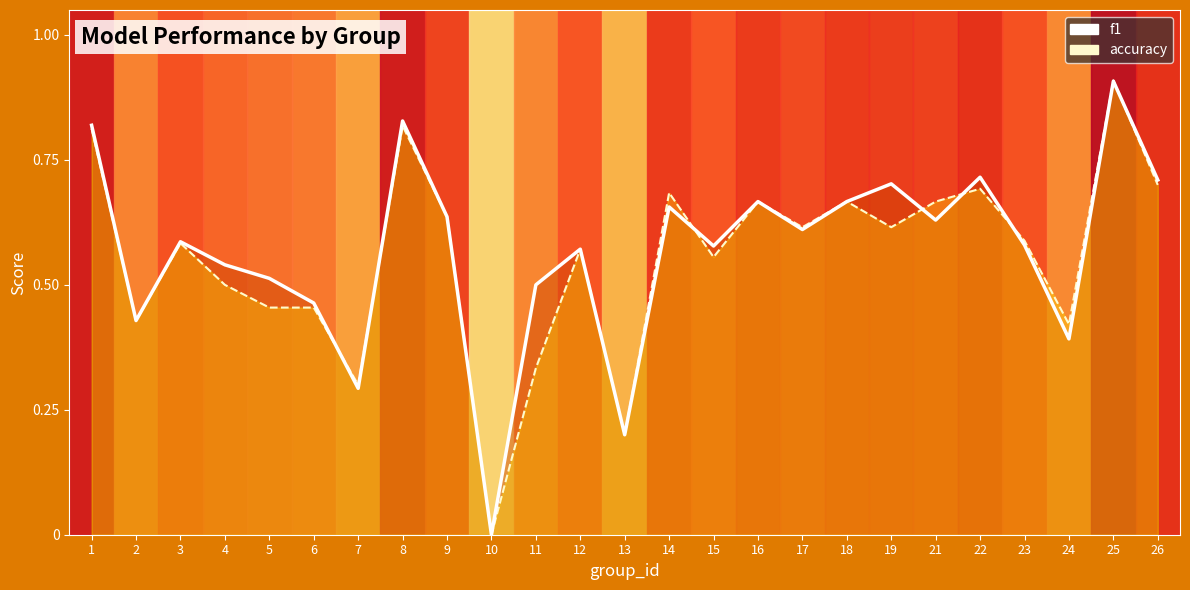

The accuracy series shows 0.5 at 4. True or false?

True